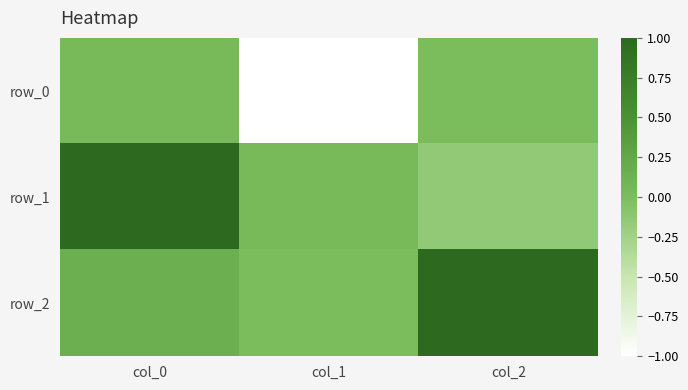

Reading left to right, list all the values displayed in this chart.

row_0: 0.0	-1.0	0.0
row_1: 1.0	0.0	-0.2
row_2: 0.2	0.0	1.0